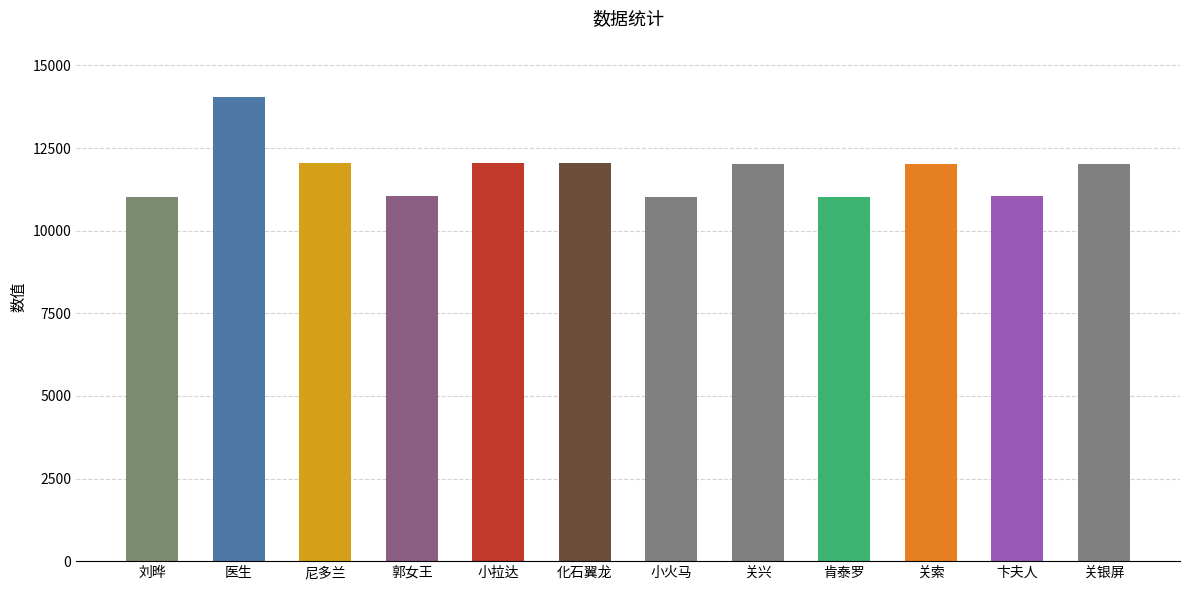

What is the value of the 11th bar from the left?

11045